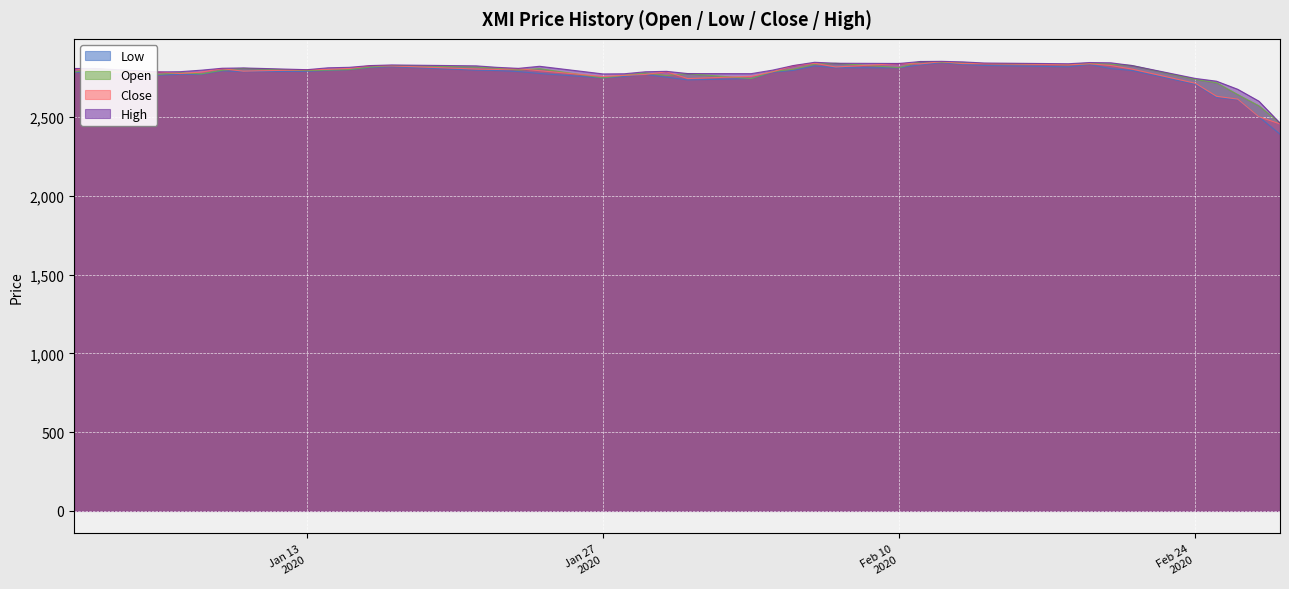

What is the lowest value of the Close series?

2457.0